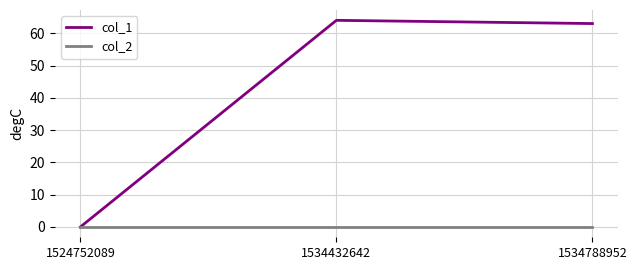

Reading right to left, transcribe all the data shown in this chart.

col_1: 1534788952=63	1534432642=64	1524752089=0
col_2: 1534788952=0	1534432642=0	1524752089=0